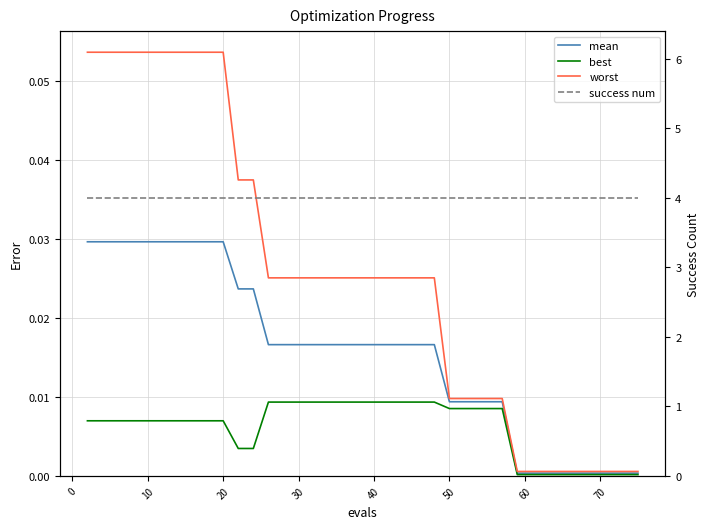

How many series are shown in this chart?

4